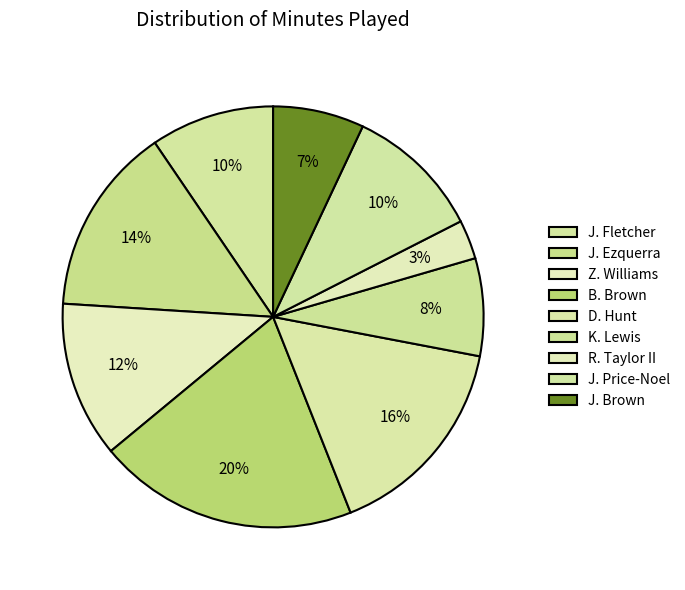

True or false: J. Fletcher accounts for 10% of the total.

True